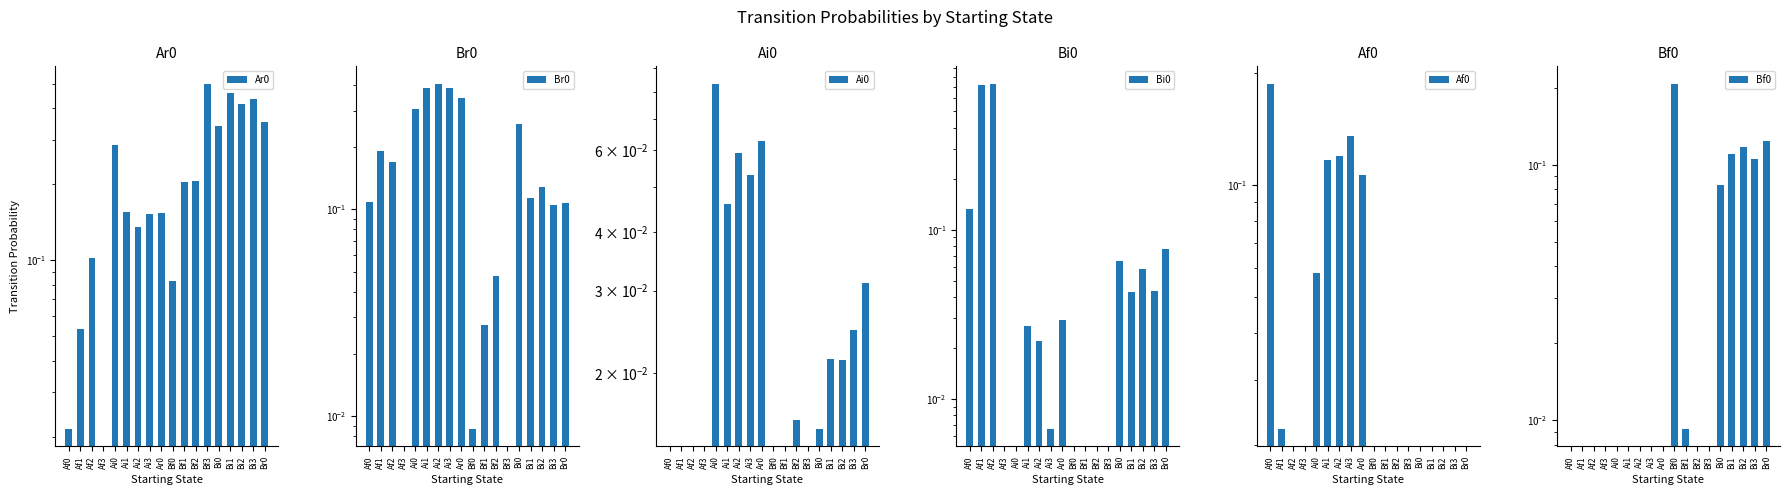

What is the spread (max minus min) of values at Ai1?

0.4